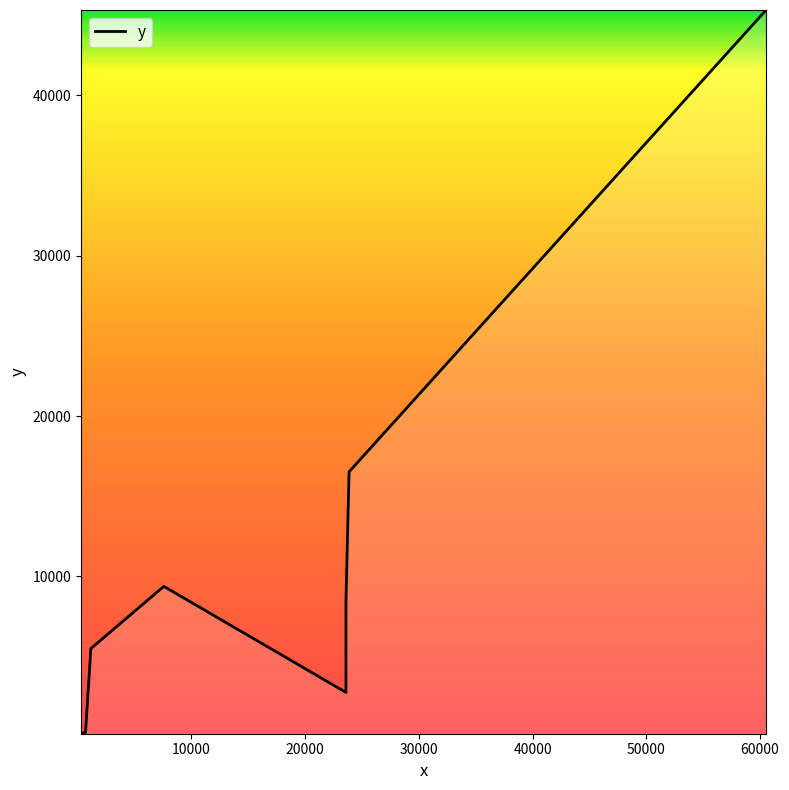

The chart shows a value of 4947 at 40000. True or false?

False